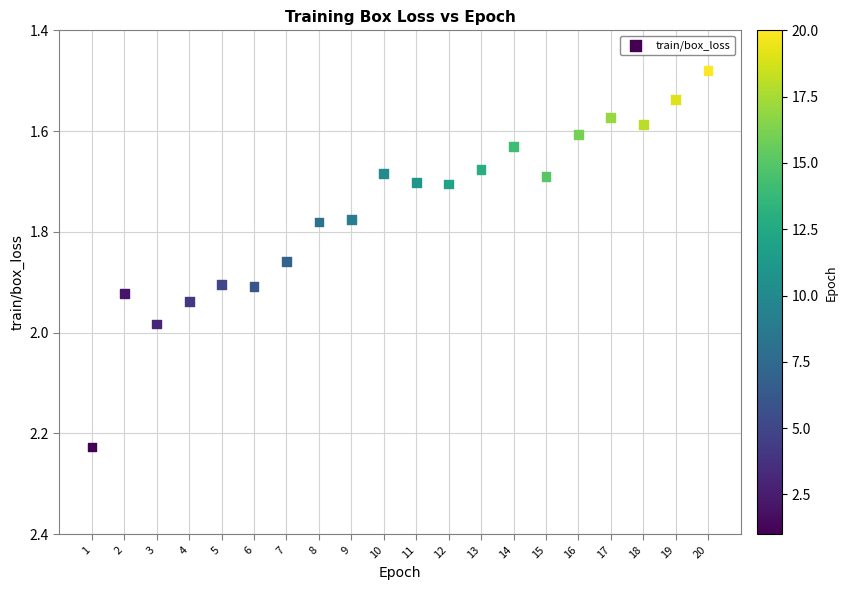

What is the range of Y values (max minus min)?

0.7